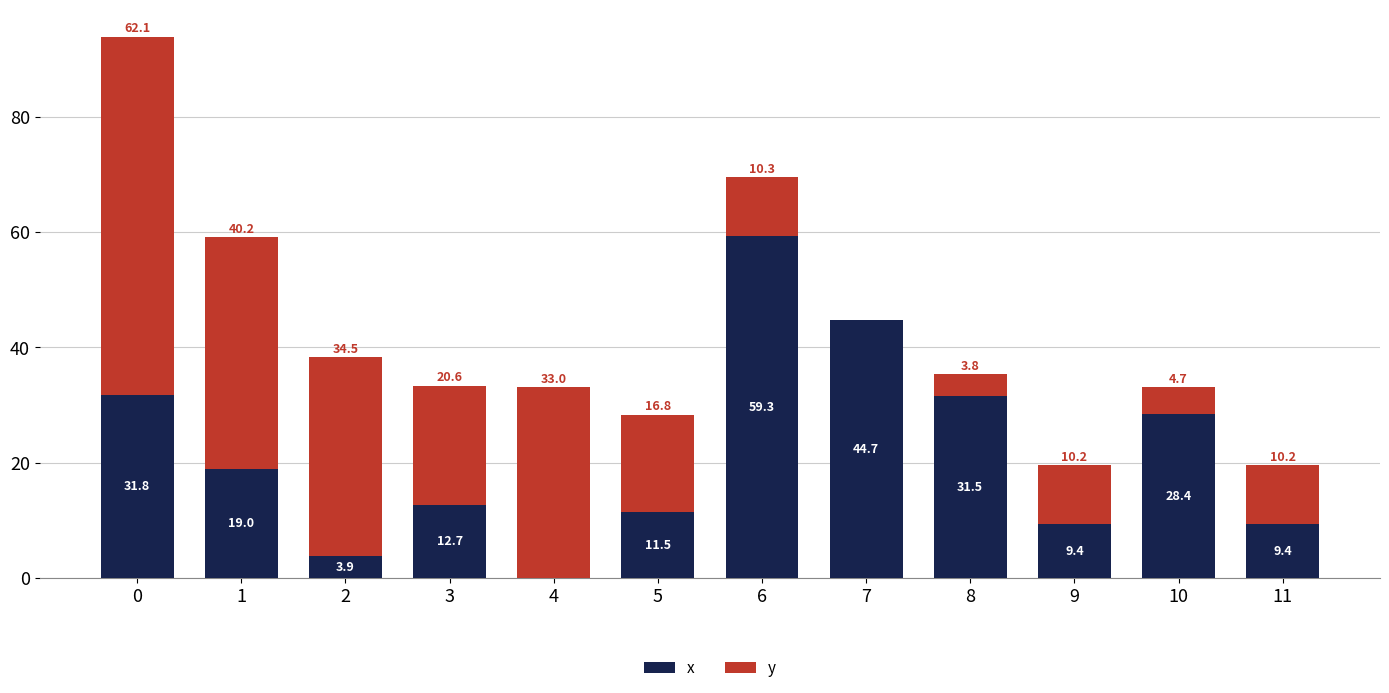

Are the bars grouped side by side (vs. stacked)?

No